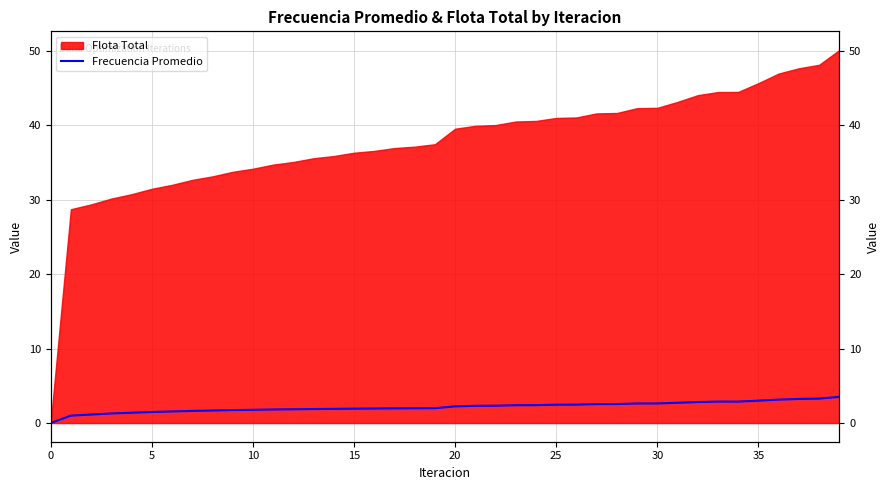

The chart shows a value of 0.6 at 5. True or false?

False